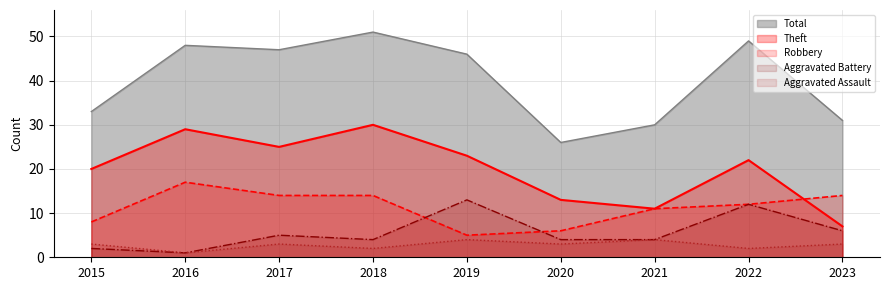

Between 2015 and 2021, which series saw the biggest shift?

Theft